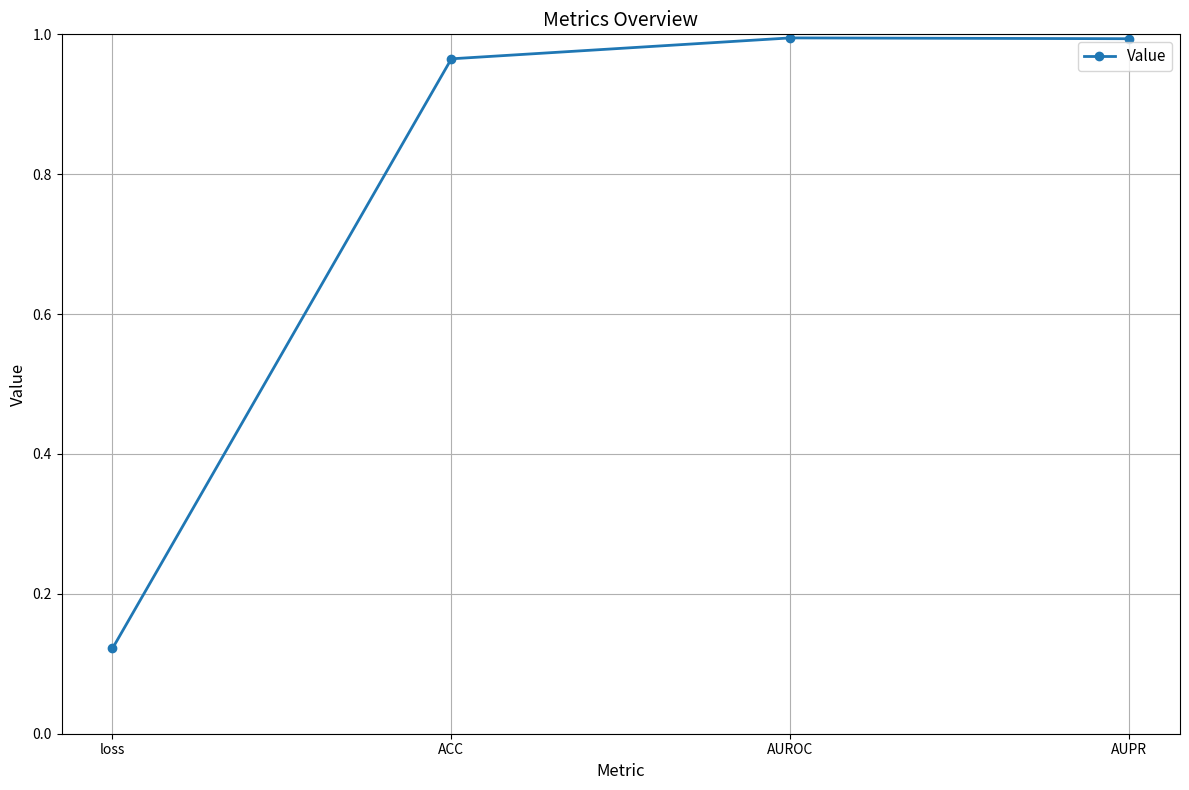

Count the number of data series in this chart.

1